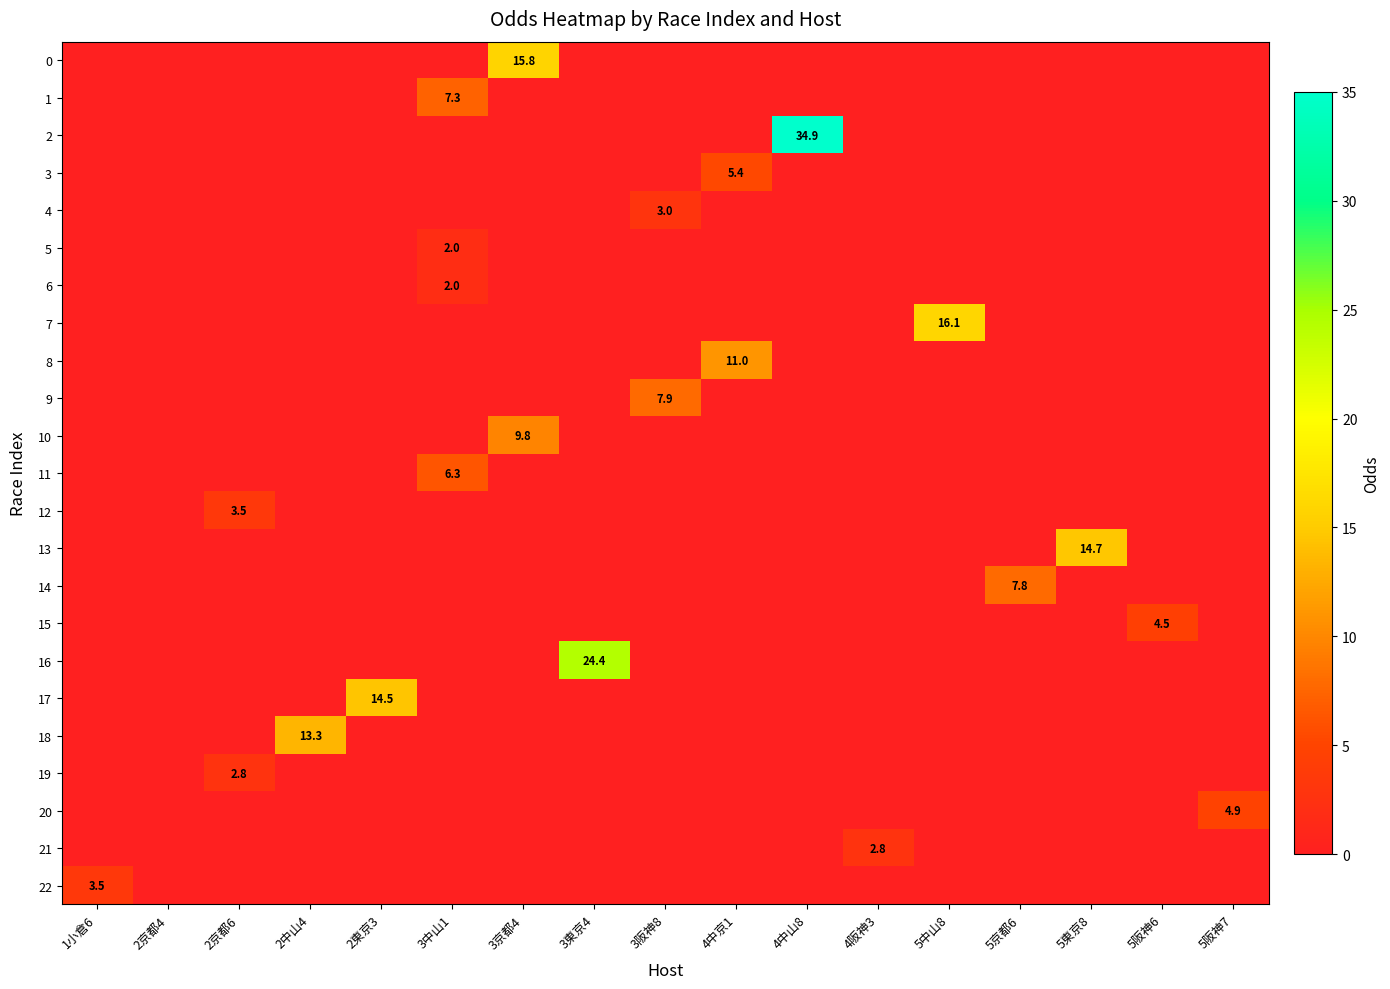

Between 4中山8 and 2京都6, which is larger?

4中山8